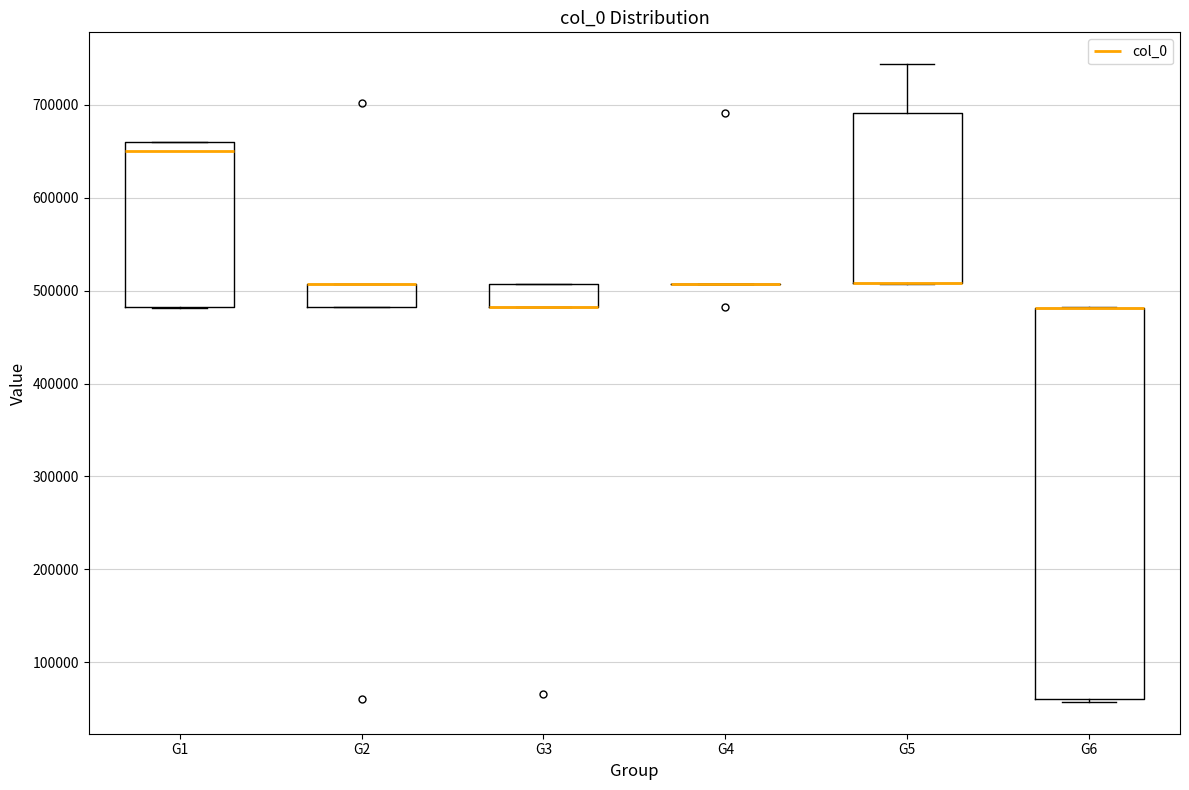

Reading left to right, transcribe this box plot: for each box, give where its median line is, the range the box spans, and where its two whiskers end, as read against the y-axis. The values are not printed on the chart, so give them approximately, as read against the axis.

G1: median 650000, box 480000 to 660000, whiskers 480000 to 660000
G2: median 510000 (drawn on the box's upper edge), box 480000 to 510000, whiskers 480000 to 510000
G3: median 480000 (drawn on the box's lower edge), box 480000 to 510000, whiskers 480000 to 510000
G4: box collapsed to a line at 510000, whiskers 510000 to 510000
G5: median 510000 (drawn on the box's lower edge), box 510000 to 690000, whiskers 510000 to 740000
G6: median 480000 (drawn on the box's upper edge), box 60000 to 480000, whiskers 60000 (just below the box's lower edge) to 480000